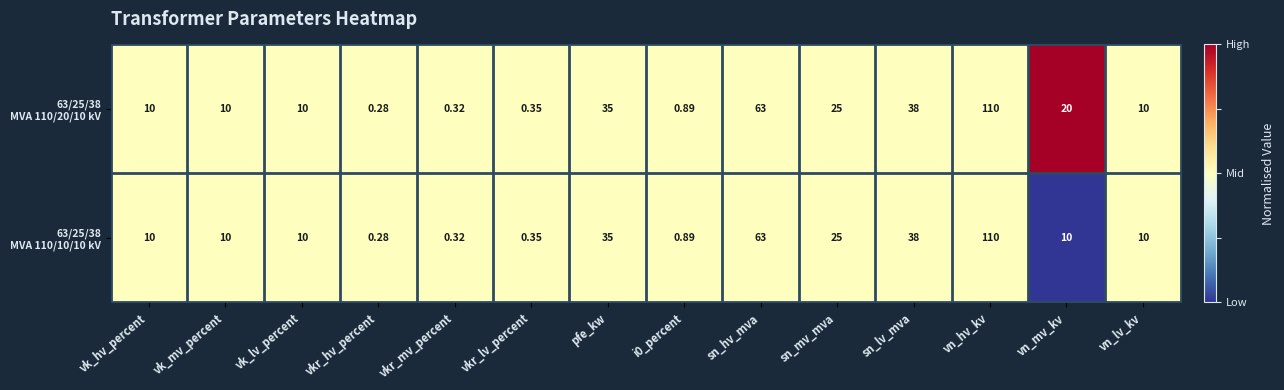

At which category is the sum across all series the highest?

vn_hv_kv